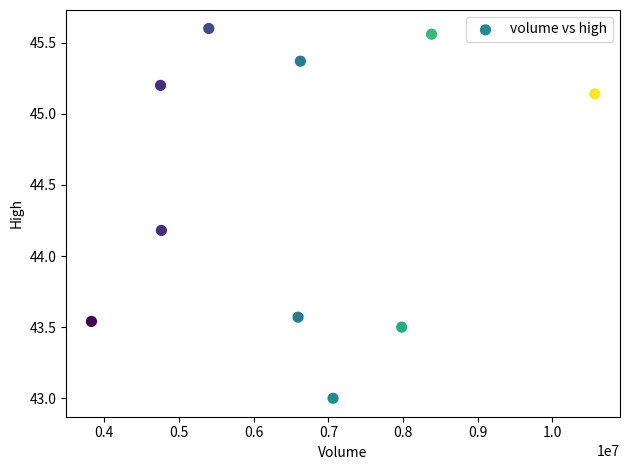

What is the average Y value?

44.5